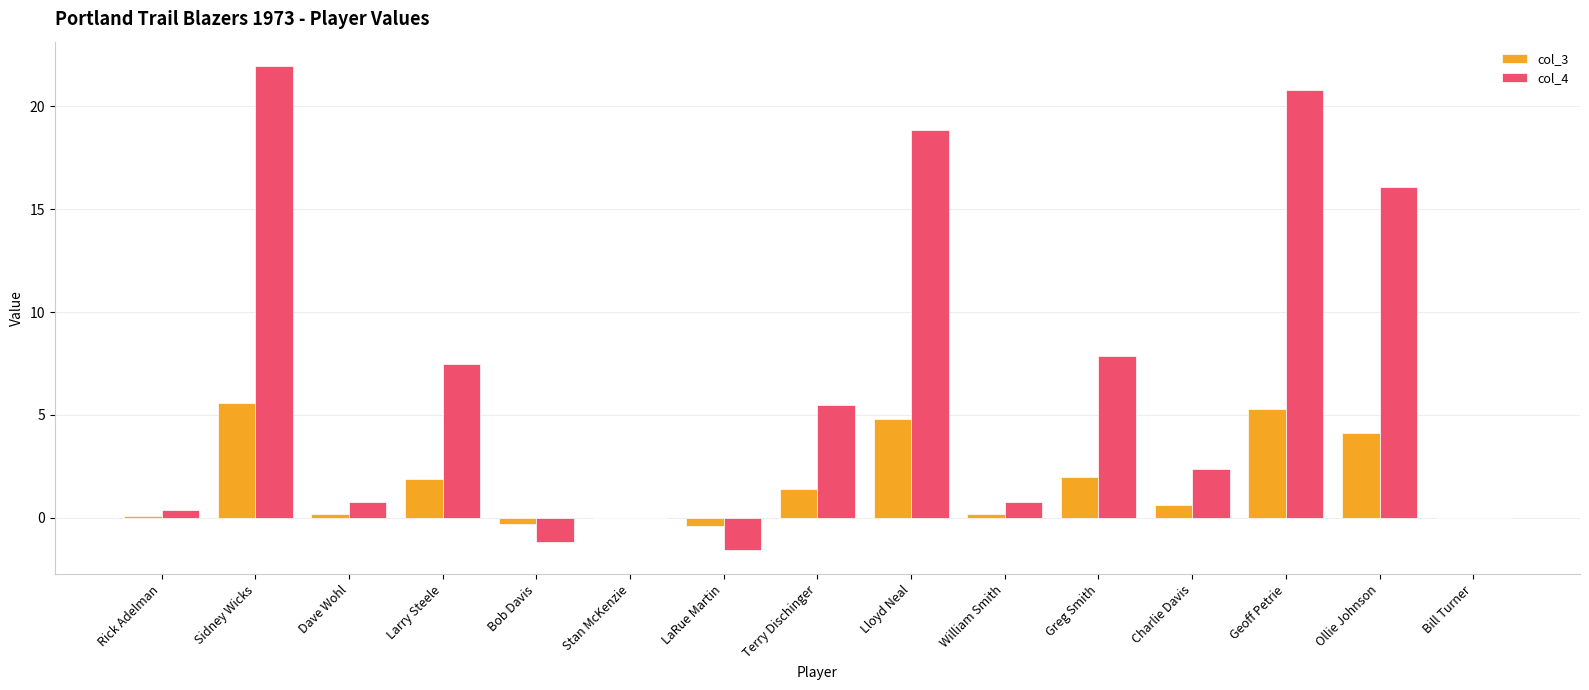

What is the maximum value for col_3?

5.6